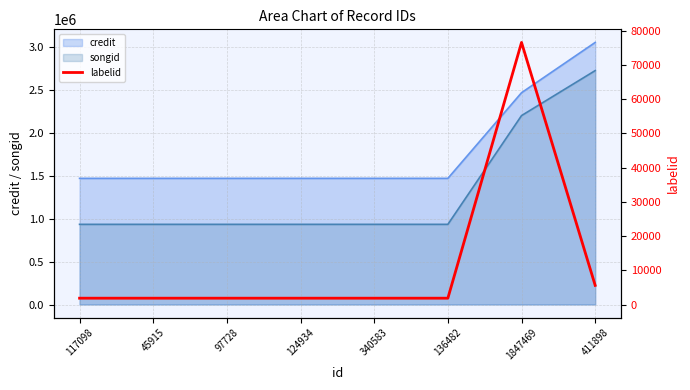

Which has a higher value, 45915 or 1847469?

1847469